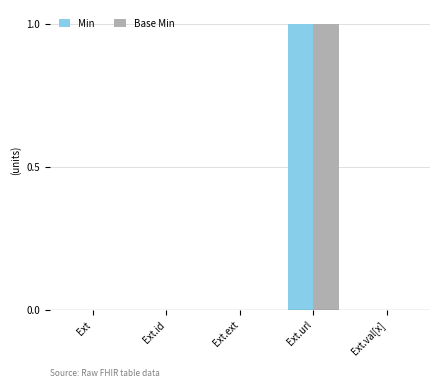

The Min series shows 0 at Ext.ext. True or false?

True